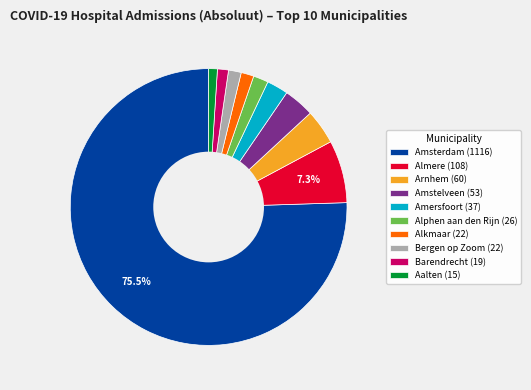

Which slice is the largest?

Amsterdam